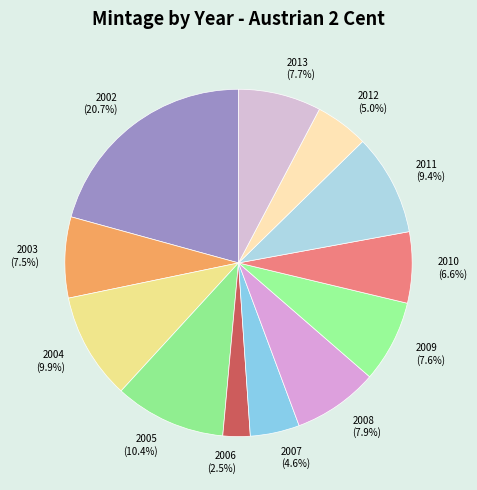

To the nearest percent, what portion does 2012 represent?

5%